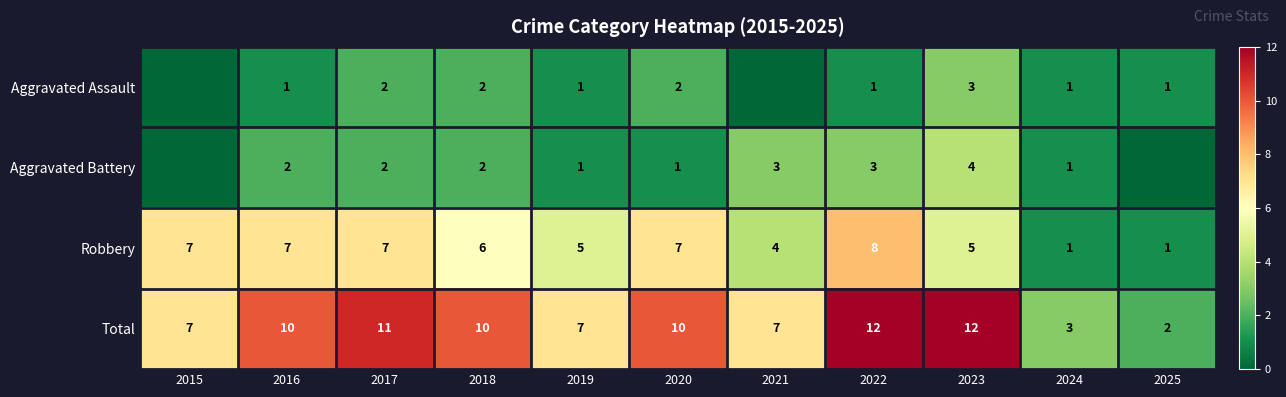

What is the sum of the Total values at 2019 and 2022?

19